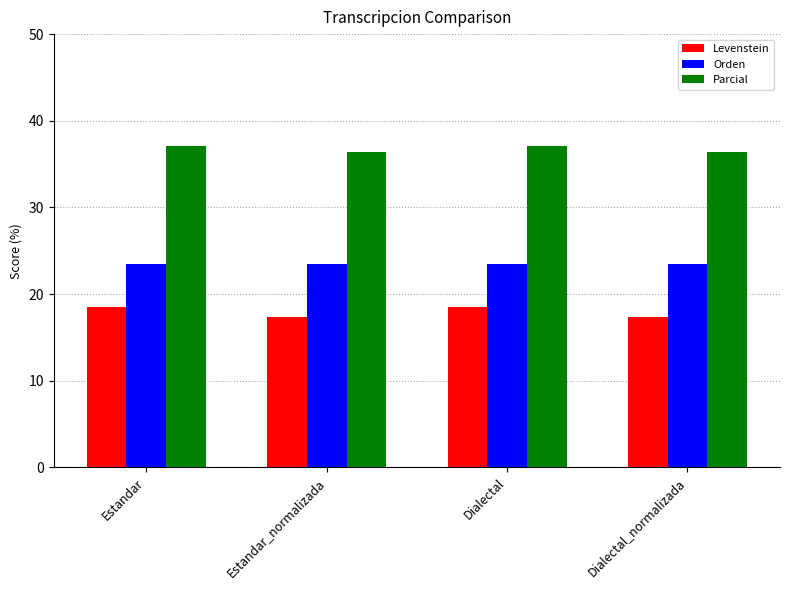

Reading left to right, what are all the values shown in this chart?

Levenstein: 18.5	17.4	18.5	17.4
Orden: 23.5	23.5	23.5	23.5
Parcial: 37.0	36.4	37.0	36.4